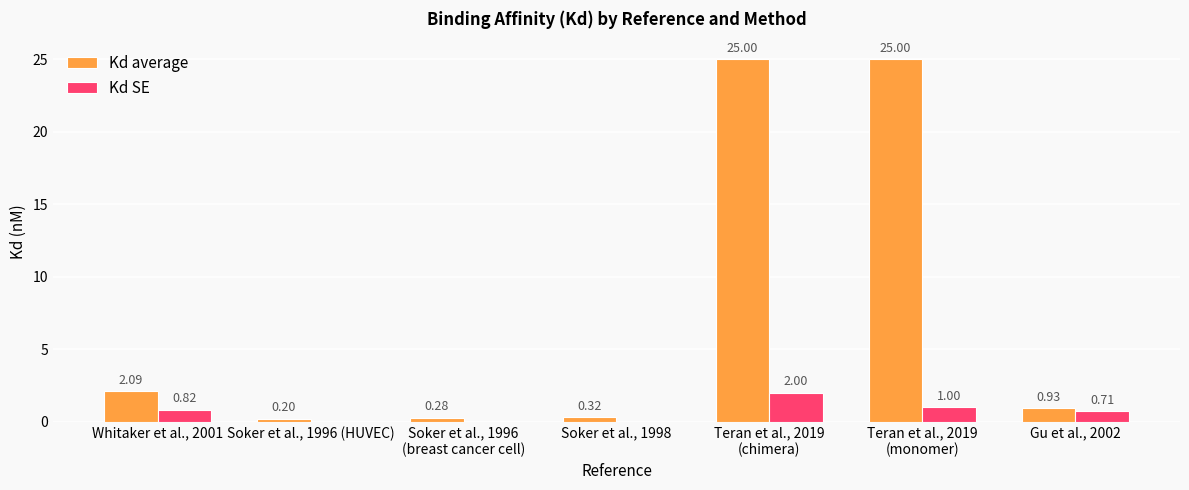

The value of Kd SE at Teran et al., 2019
(chimera) is 3.5. True or false?

False